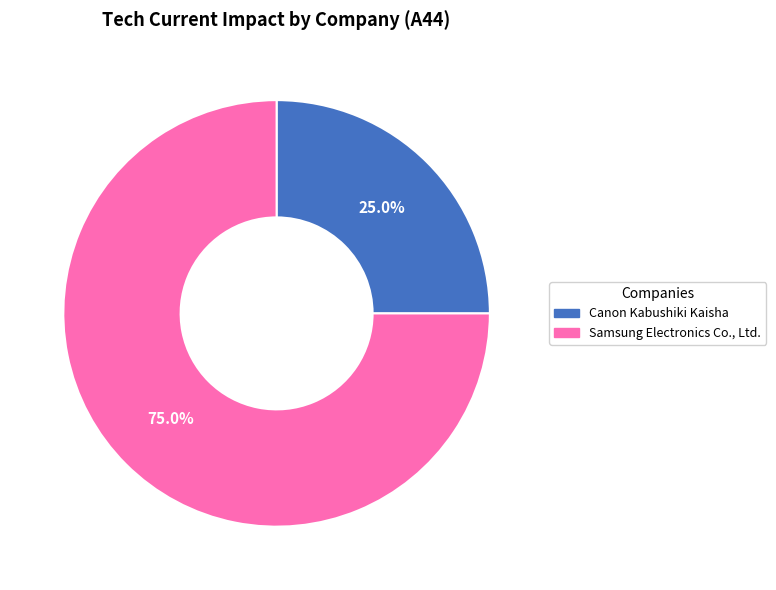

Count the number of slices in the pie.

2